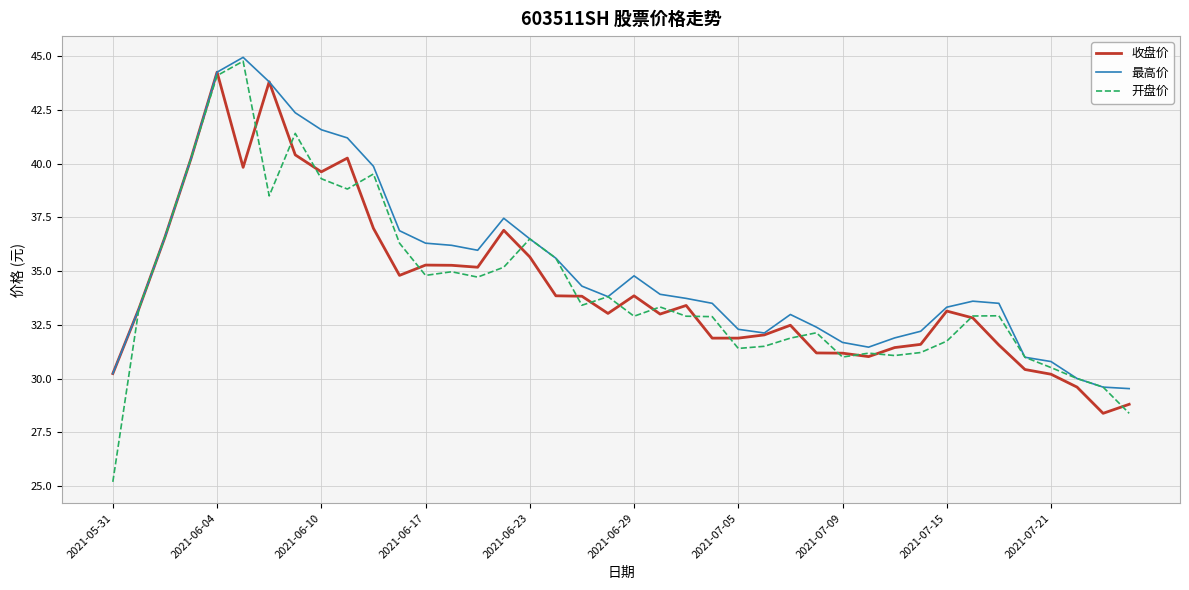

True or false: 开盘价 has more than 0 points higher than both neighbors.

True